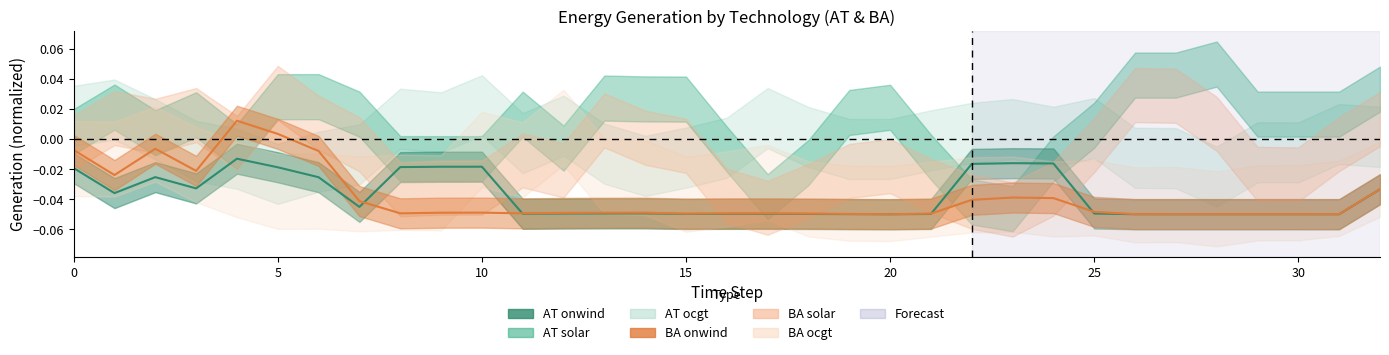

At which category is the sum across all series the highest?

20